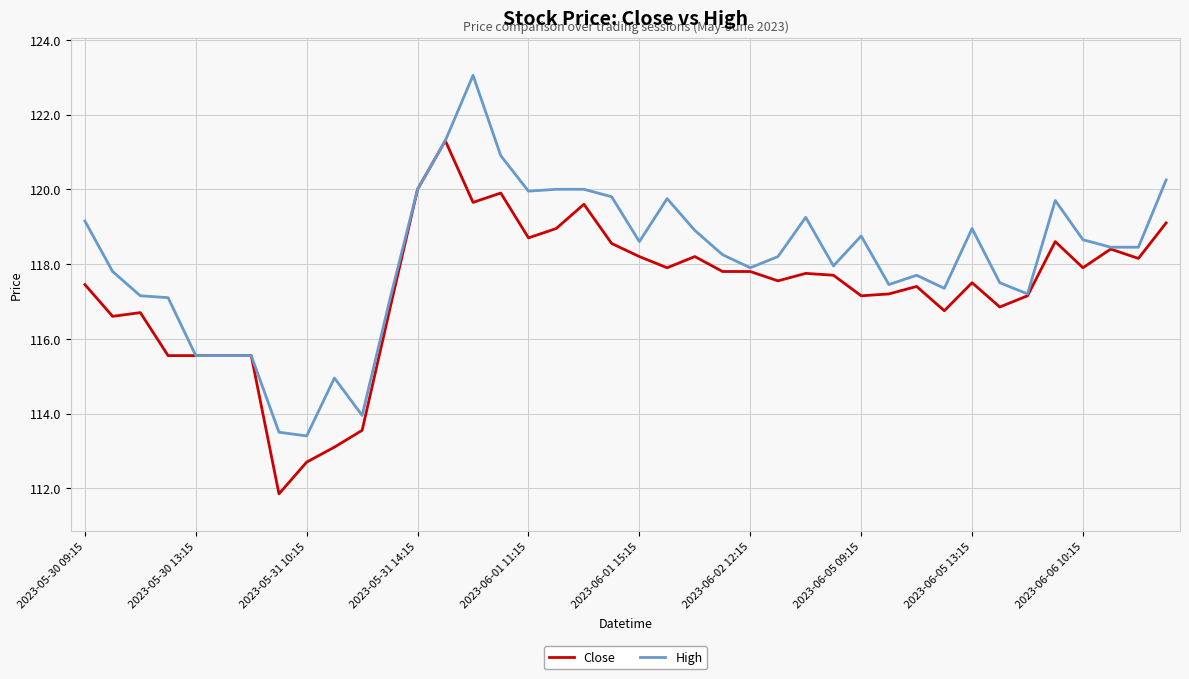

What is the greatest value displayed?

123.1